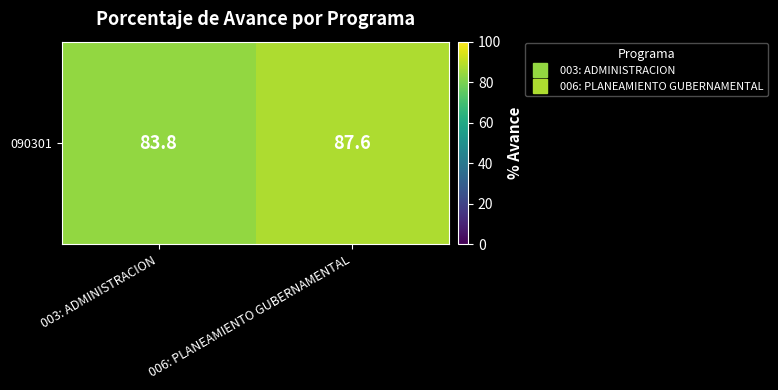

Rank the categories by value from highest to lowest.

006: PLANEAMIENTO GUBERNAMENTAL, 003: ADMINISTRACION